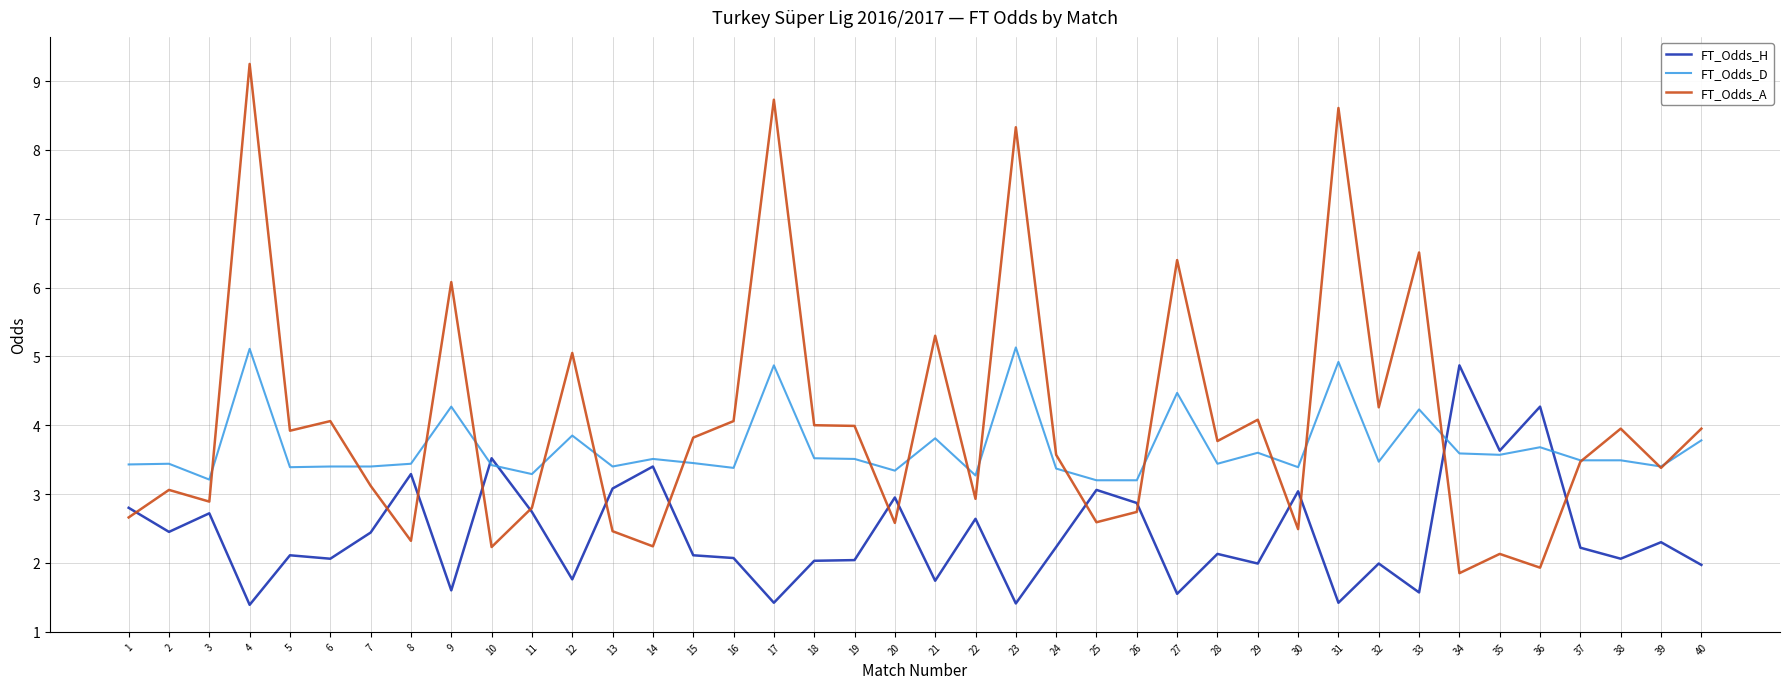

Which series has the largest range (max minus min)?

FT_Odds_A